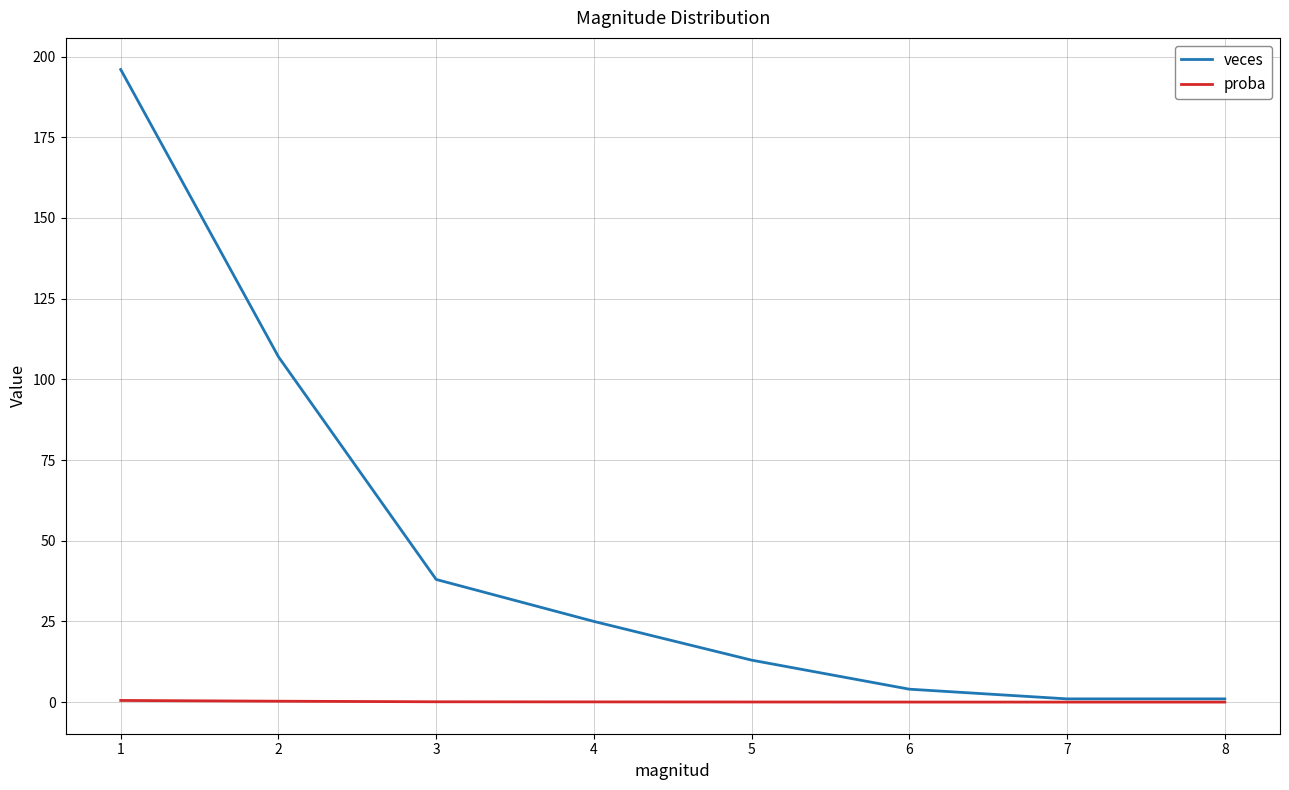

At which category is the sum across all series the highest?

1